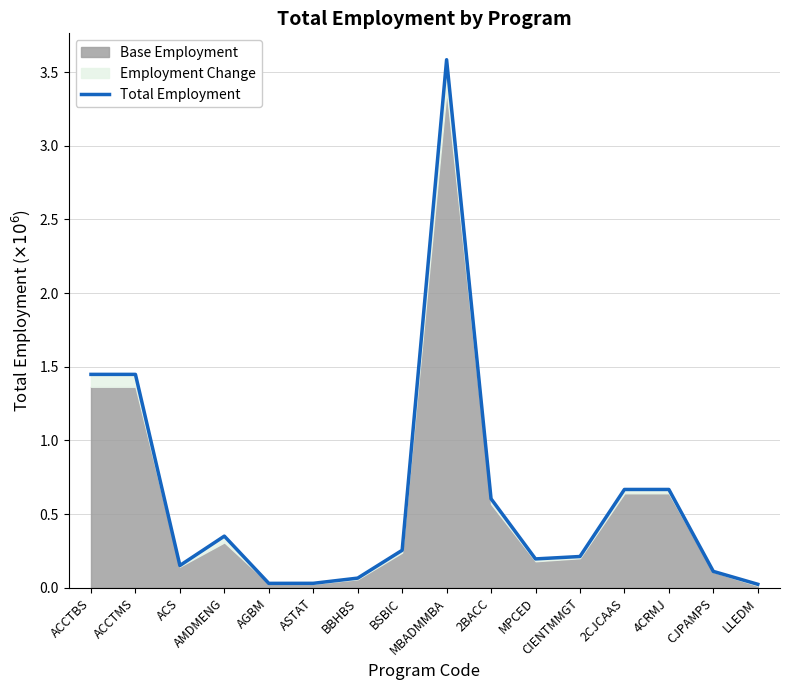

What is the label of the 15th point from the left?

CJPAMPS